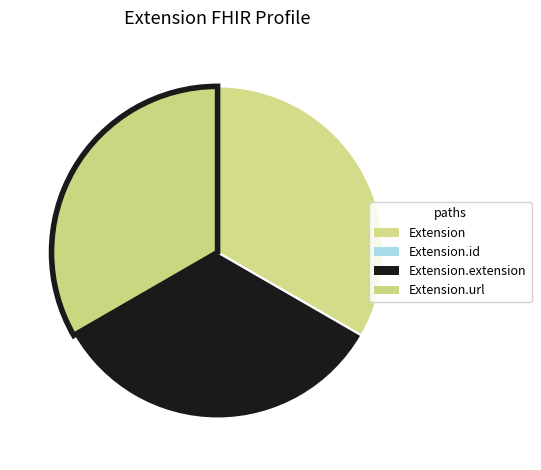

Does Extension.extension account for over 50% of the chart?

No